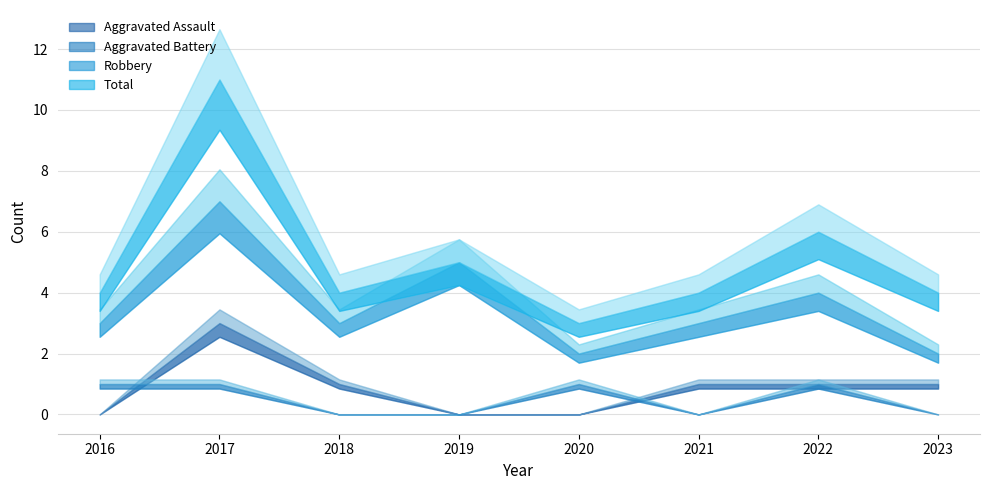

What is the spread (max minus min) of values at 2022?

5